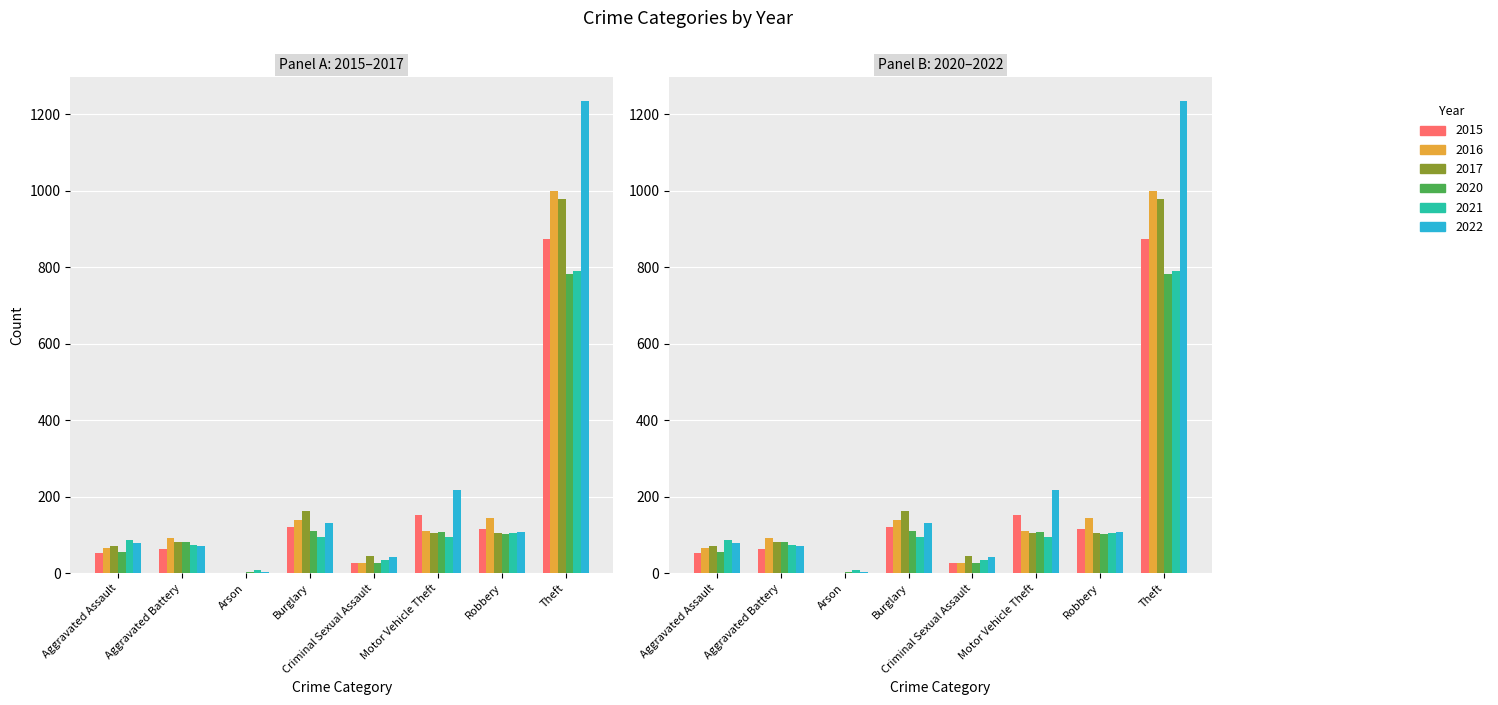

What is the highest value of the 2021 series?

791